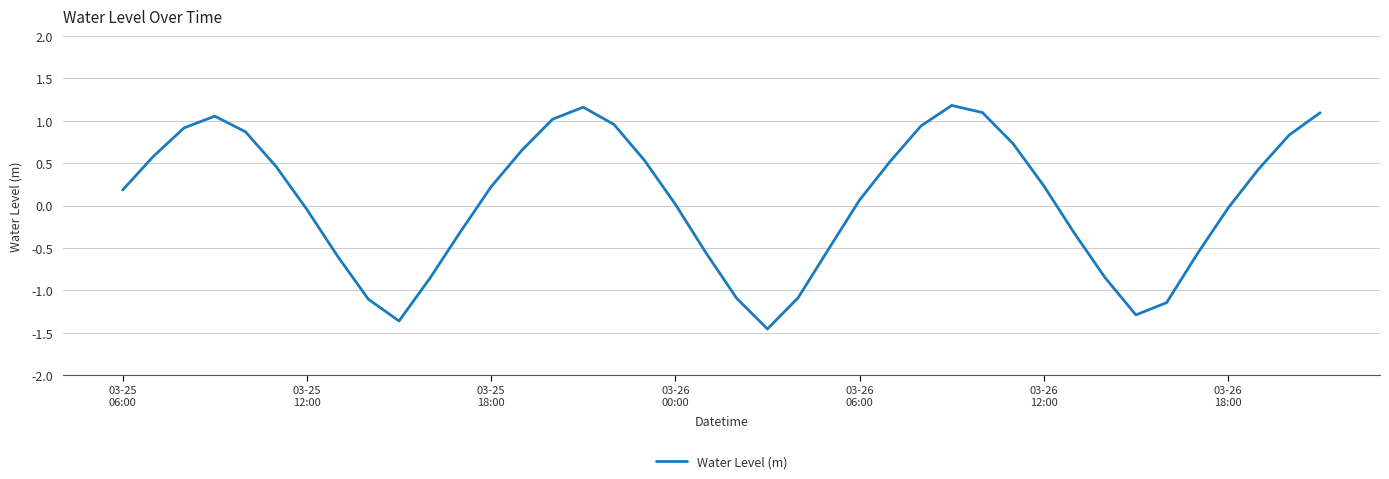

What is the maximum value shown in the chart?

1.2